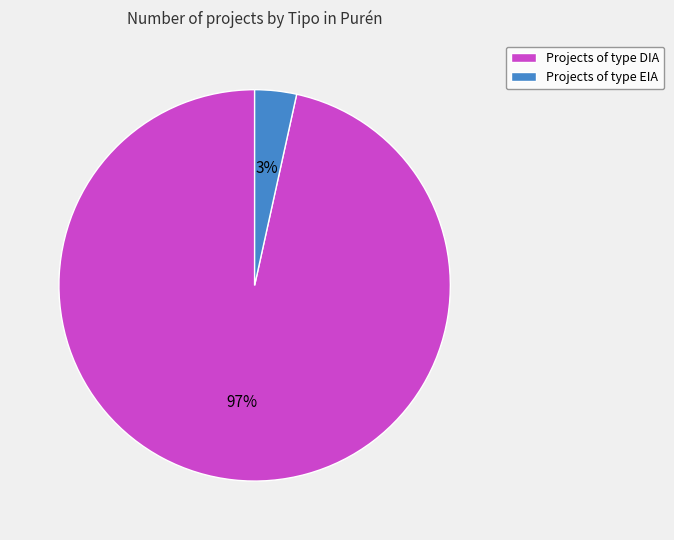

Which slice is the smallest?

Projects of type EIA